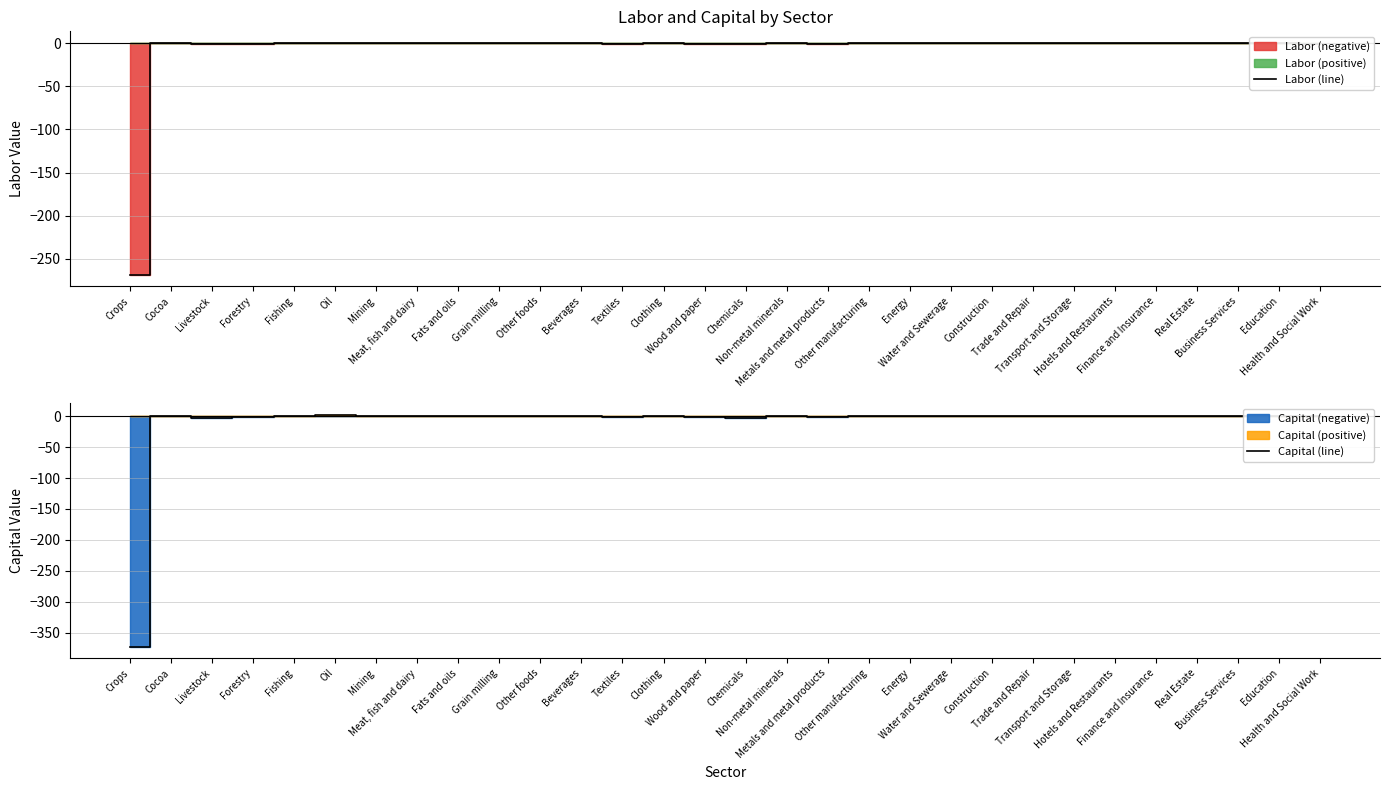

True or false: Labor (line) and Capital (line) intersect in this chart.

True